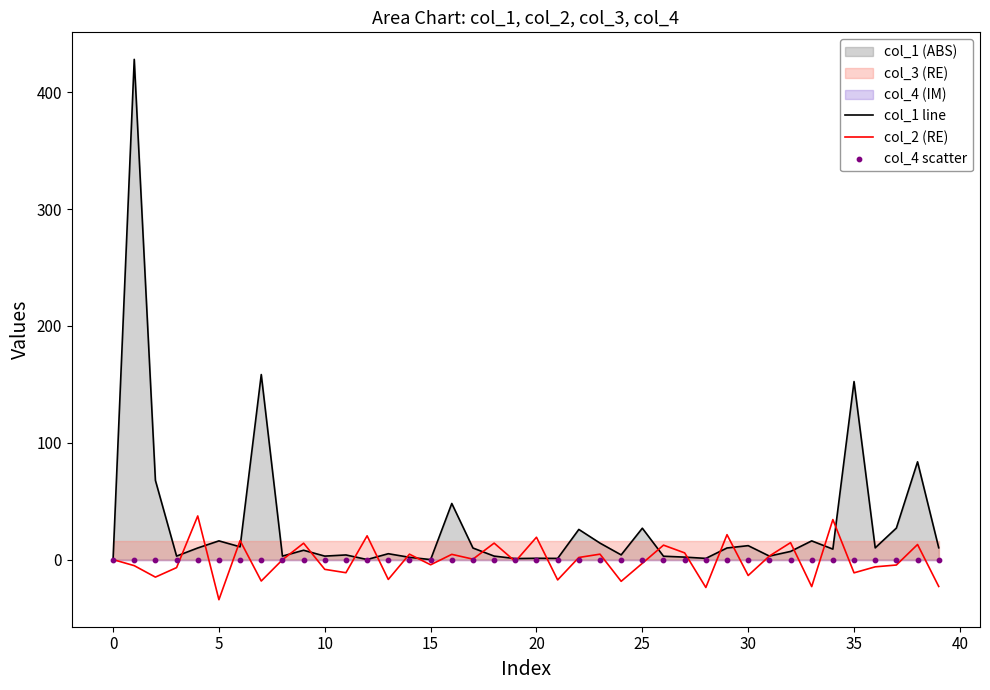

Is the value of col_4 scatter at 19 greater than the value of col_2 (RE) at 30?

Yes